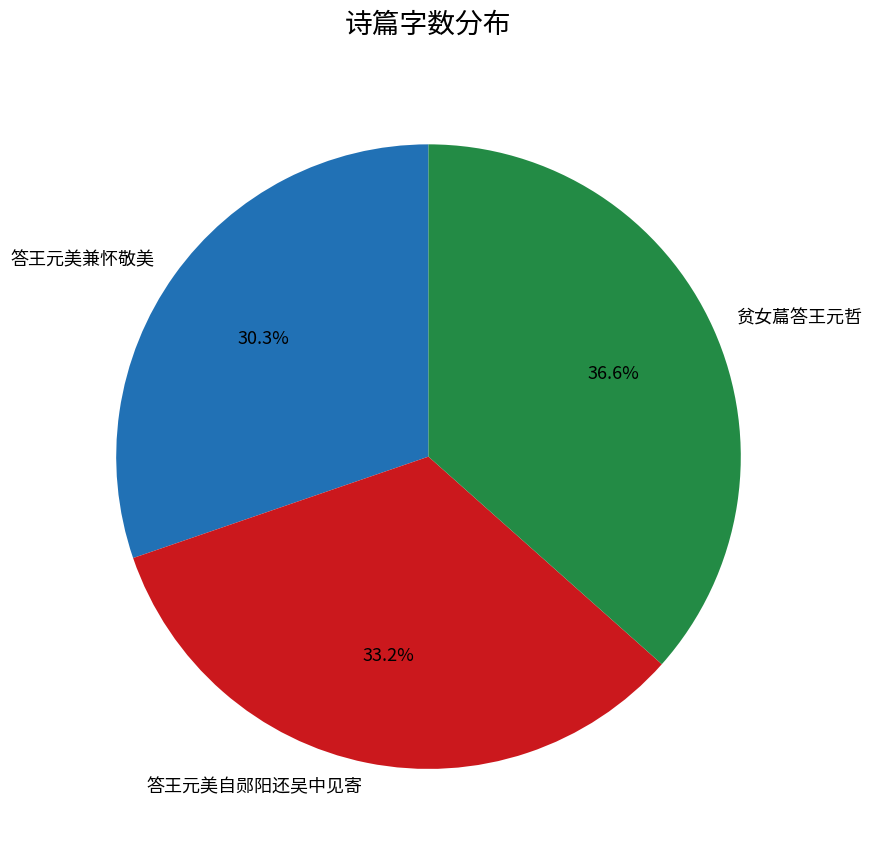

To the nearest percent, what portion does 答王元美兼怀敬美 represent?

30%